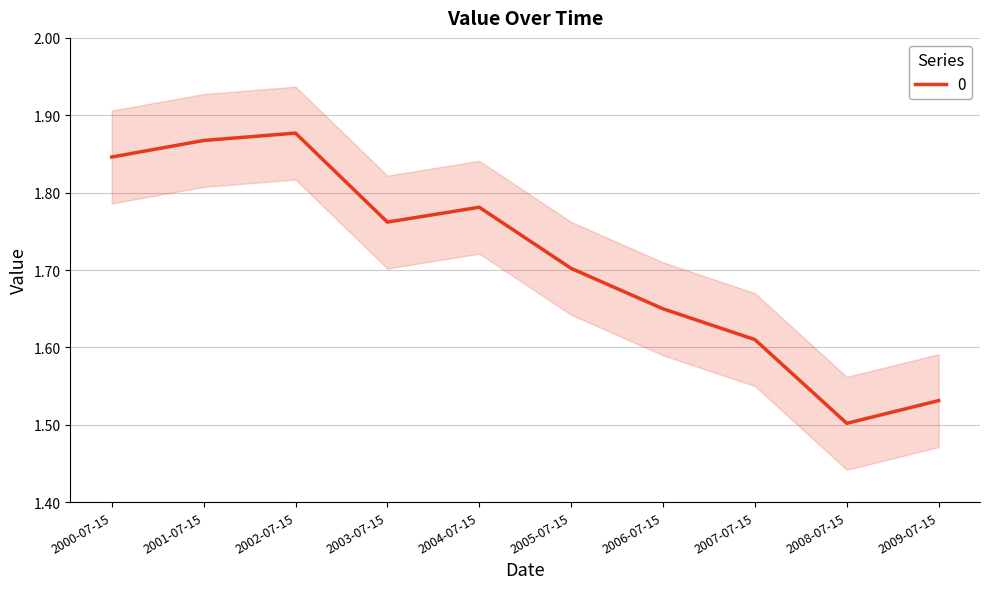

What is the difference between the values at 2004-07-15 and 2002-07-15?

0.1